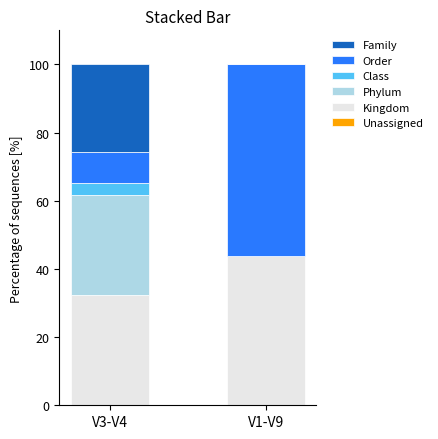

What is the label of the 2nd bar from the left?

V1-V9